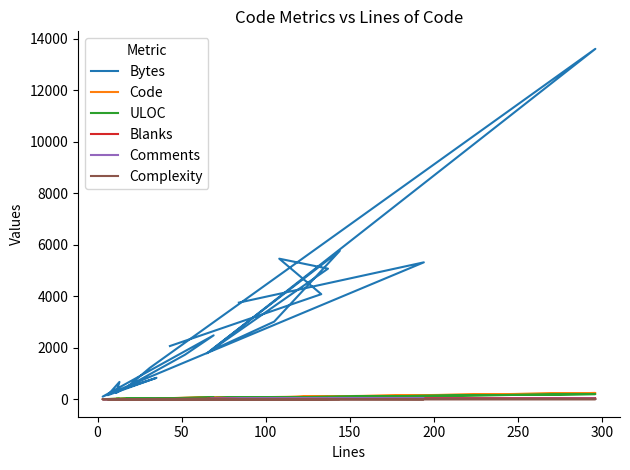

True or false: Code and Bytes cross at least once.

False